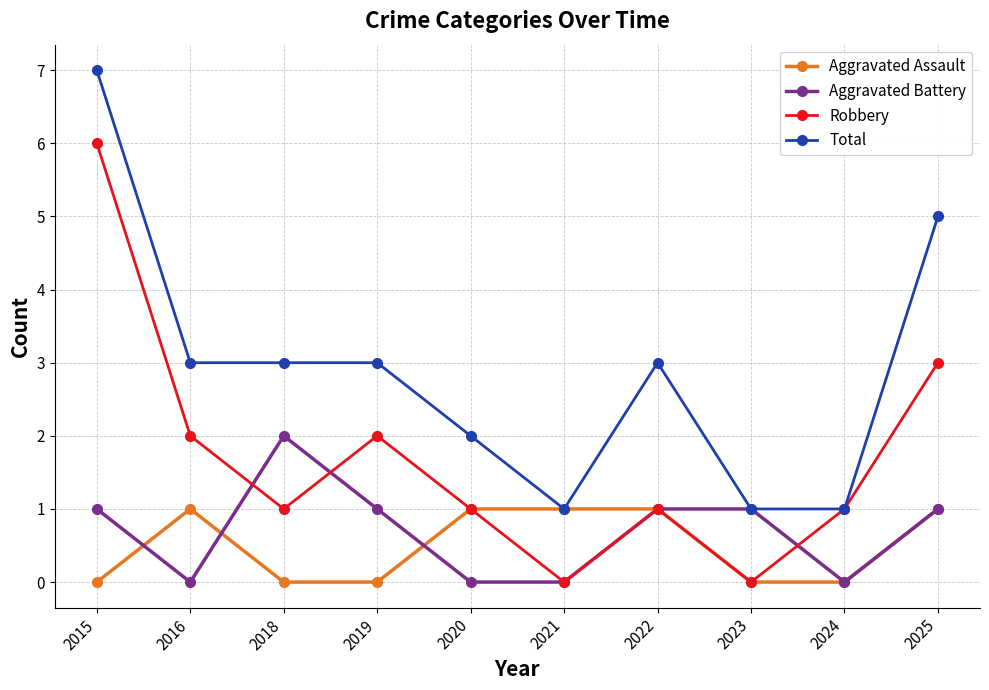

What is the maximum value shown in the chart?

7